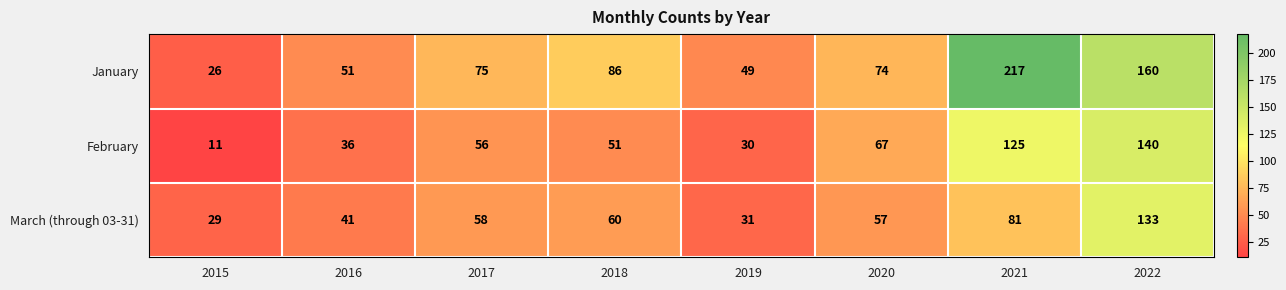

The value of March (through 03-31) at 2017 is 38. True or false?

False